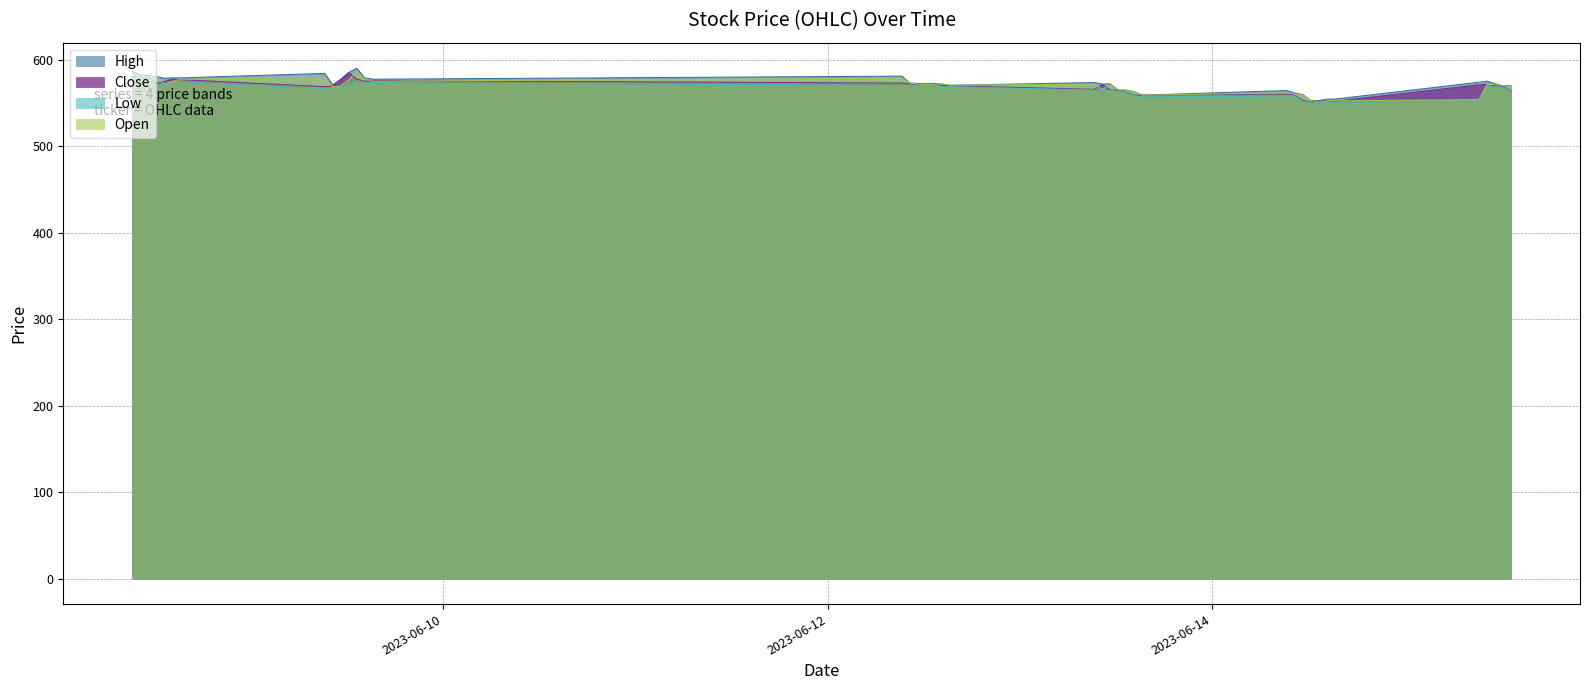

List the labels in order of Low value, smallest first.

2023-06-14 13:15, 2023-06-14 15:15, 2023-06-14 12:15, 2023-06-14 14:15, 2023-06-14 11:15, 2023-06-15 09:15, 2023-06-13 15:15, 2023-06-14 09:15, 2023-06-14 10:15, 2023-06-13 14:15, 2023-06-13 13:15, 2023-06-13 12:15, 2023-06-15 13:15, 2023-06-13 10:15, 2023-06-13 11:15, 2023-06-13 09:15, 2023-06-09 09:15, 2023-06-09 10:15, 2023-06-15 12:15, 2023-06-15 11:15, 2023-06-09 11:15, 2023-06-12 15:15, 2023-06-12 14:15, 2023-06-15 10:15, 2023-06-12 09:15, 2023-06-12 10:15, 2023-06-12 12:15, 2023-06-09 12:15, 2023-06-12 11:15, 2023-06-12 13:15, 2023-06-08 13:15, 2023-06-08 12:15, 2023-06-09 15:15, 2023-06-09 14:15, 2023-06-08 15:15, 2023-06-08 14:15, 2023-06-09 13:15, 2023-06-08 11:15, 2023-06-08 09:15, 2023-06-08 10:15